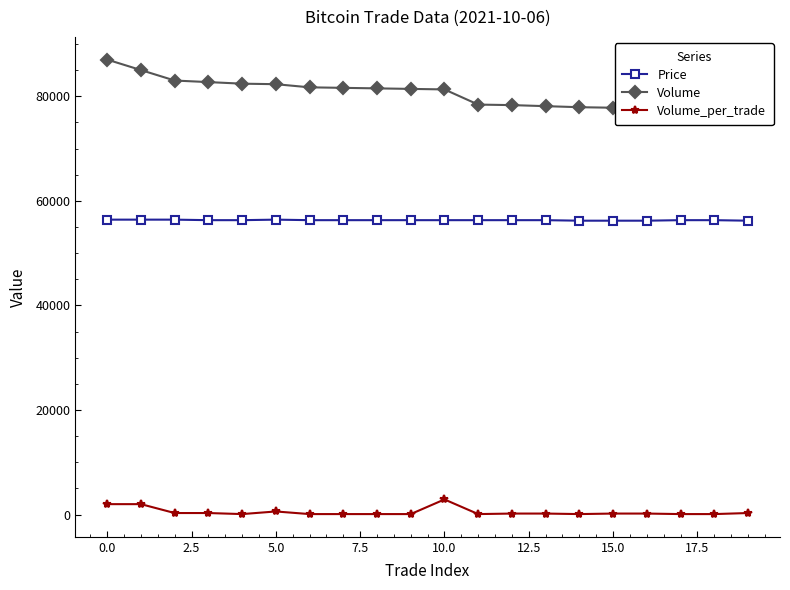

True or false: Price has more than 0 interior local peaks.

True